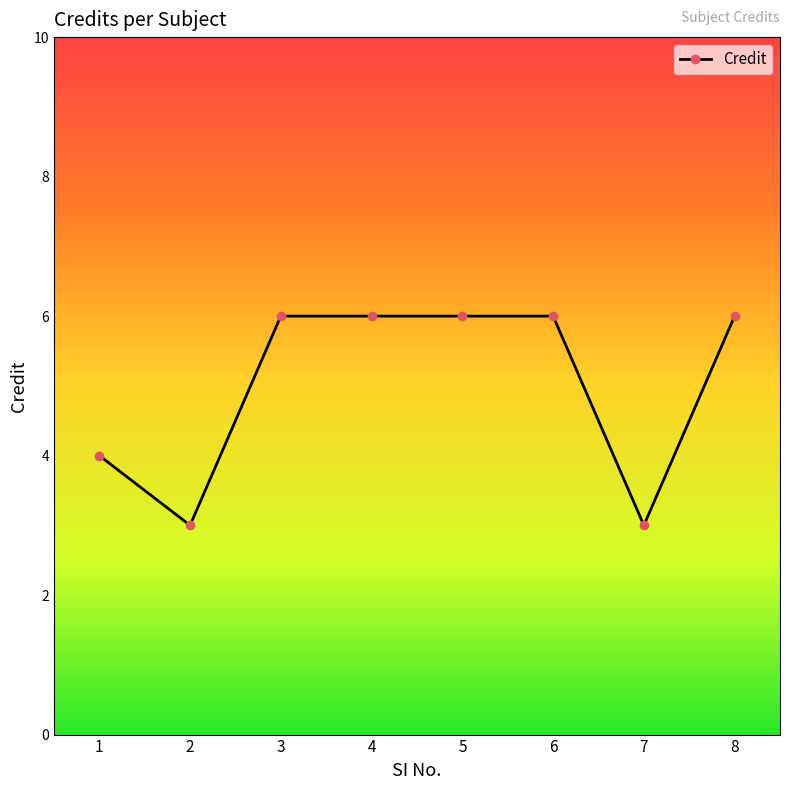

The chart shows a value of 2 at 5. True or false?

False